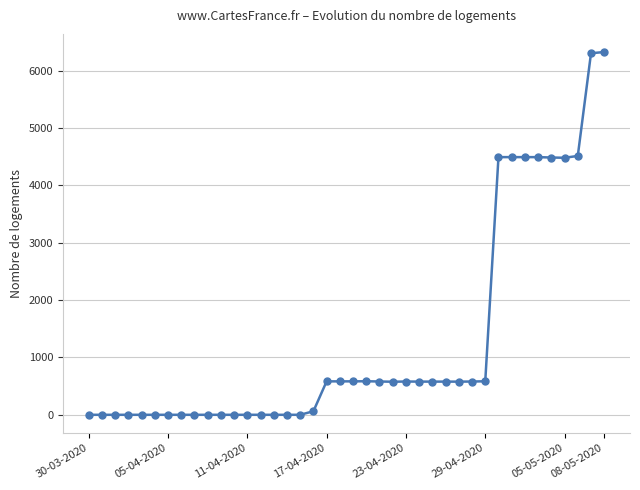

What is the value of the 37th point from the left?

4482.0